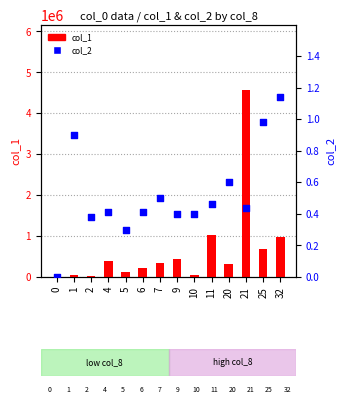

Which series has the largest total across all categories?

col_1